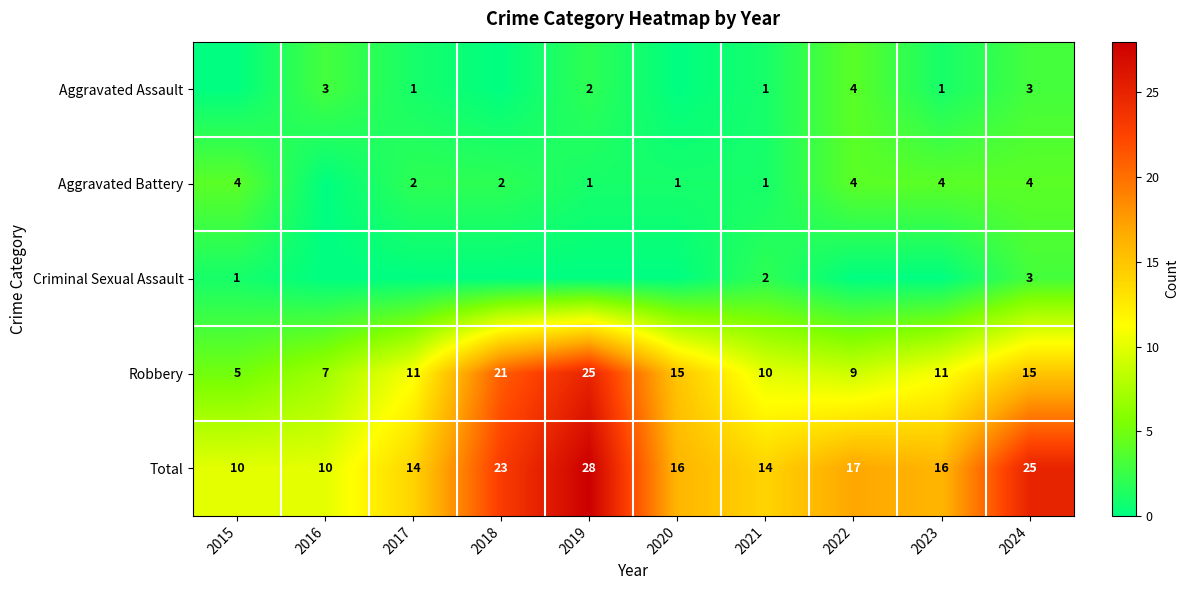

What is the spread (max minus min) of values at 2024?

22